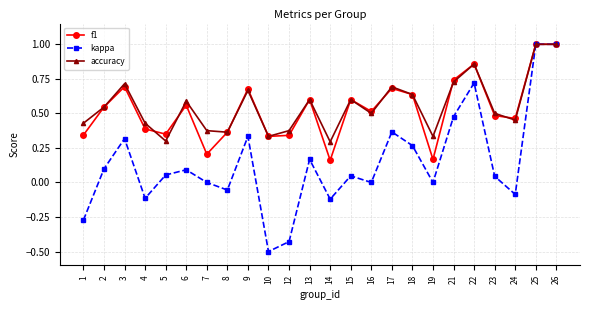

At which category does accuracy reach its first local peak?

3